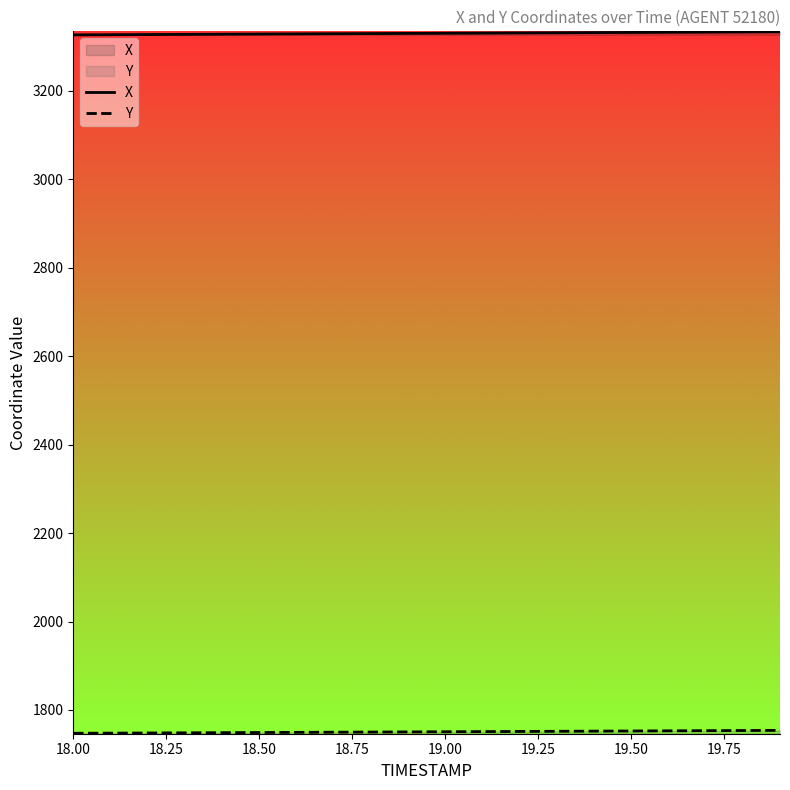

What is the greatest value displayed?

3333.5